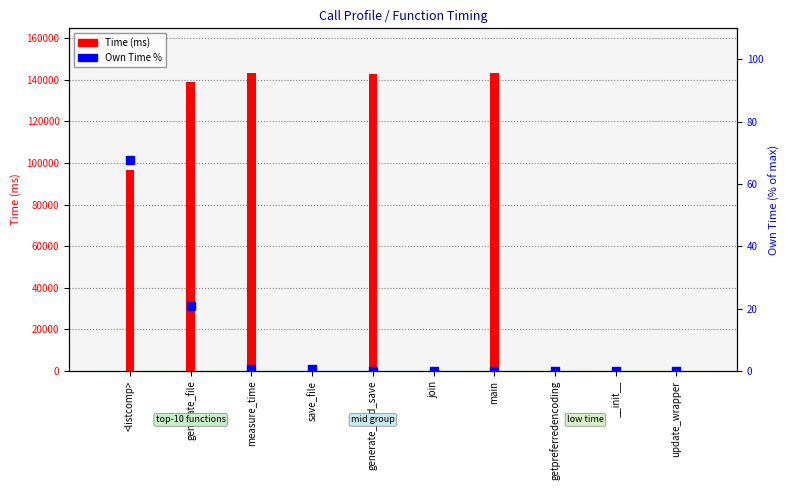

Which series contains the highest Y value?

Time (ms)